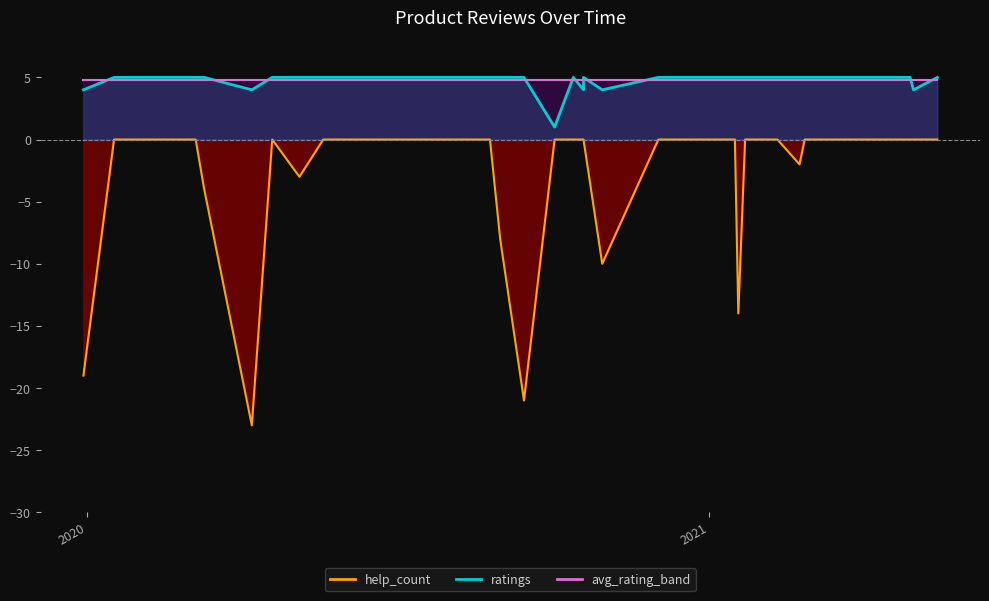

True or false: help_count has more than 0 interior local peaks.

True